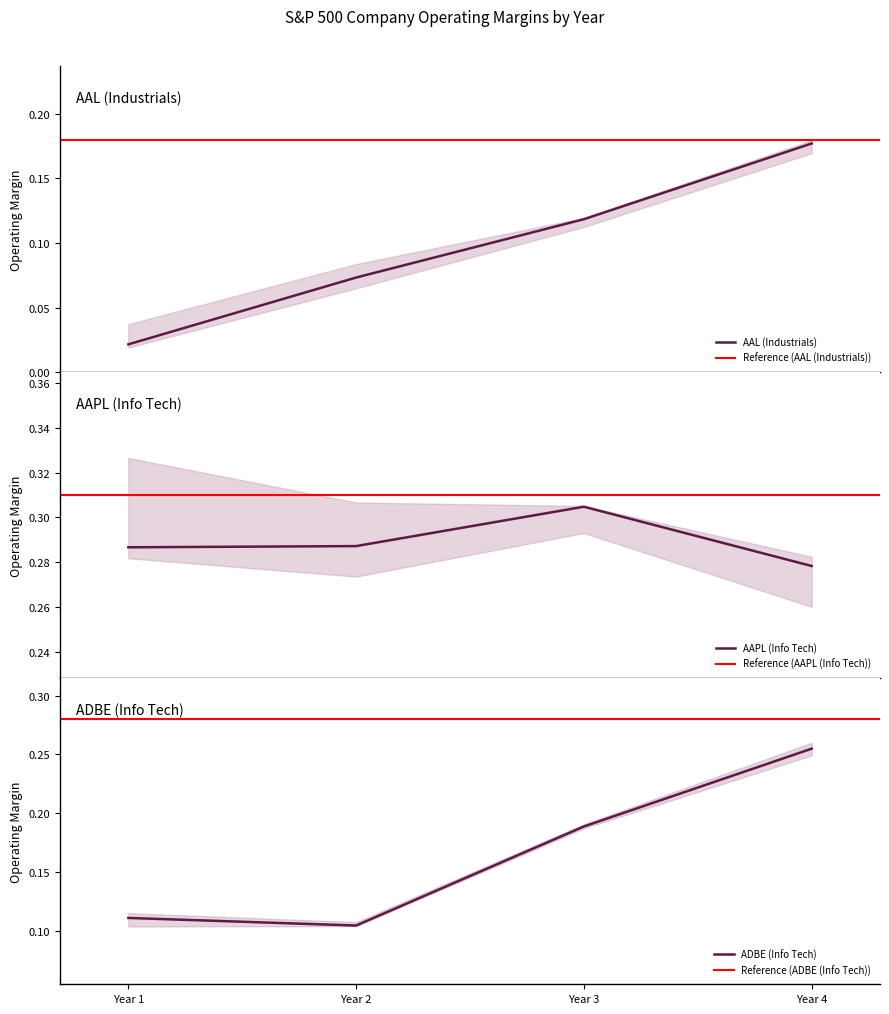

List the series in order of their overall mean, lowest first.

AAL, ADBE, AAPL